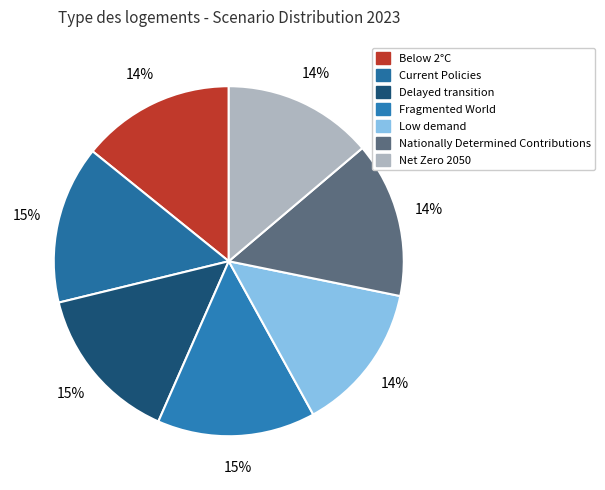

Between Low demand and Net Zero 2050, which is larger?

Net Zero 2050